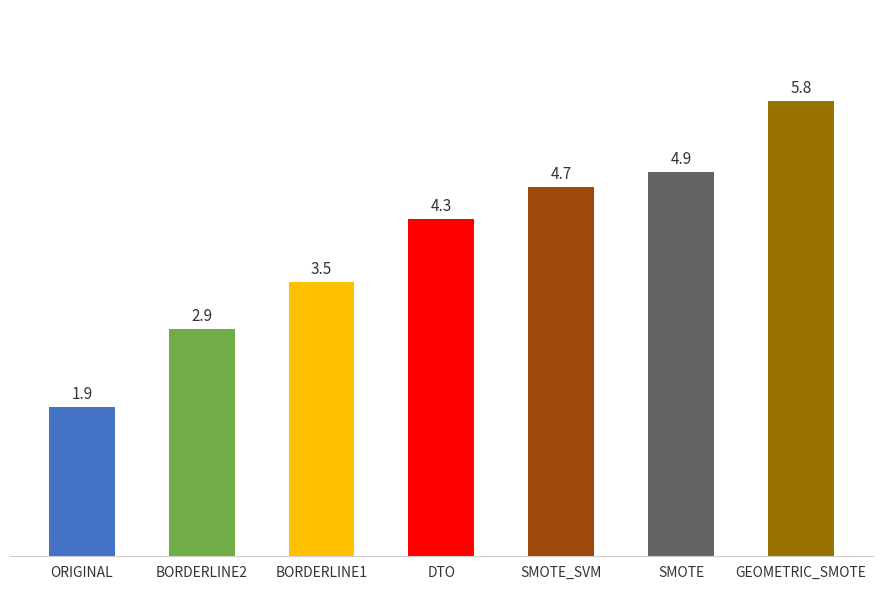

How many series are shown in this chart?

1